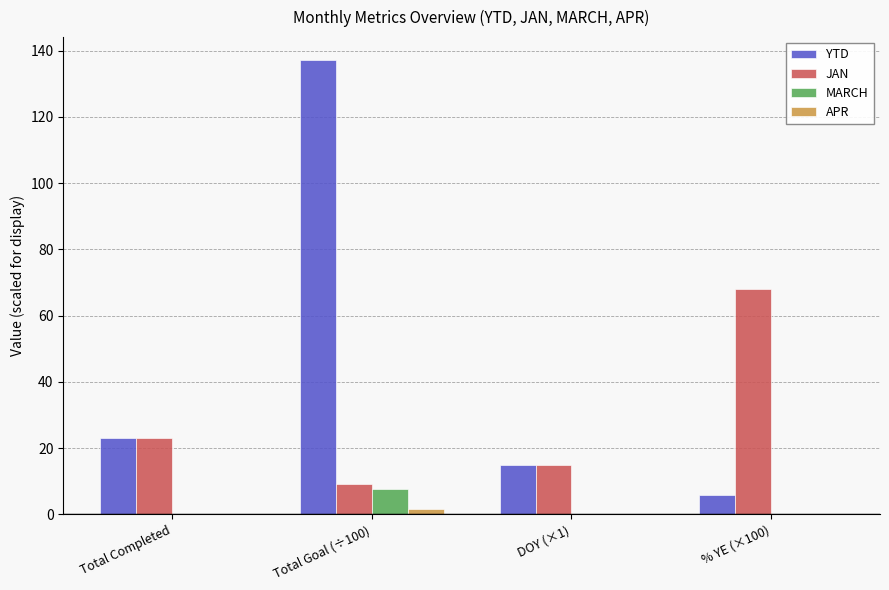

At which category is the sum across all series the highest?

Total Goal (÷100)